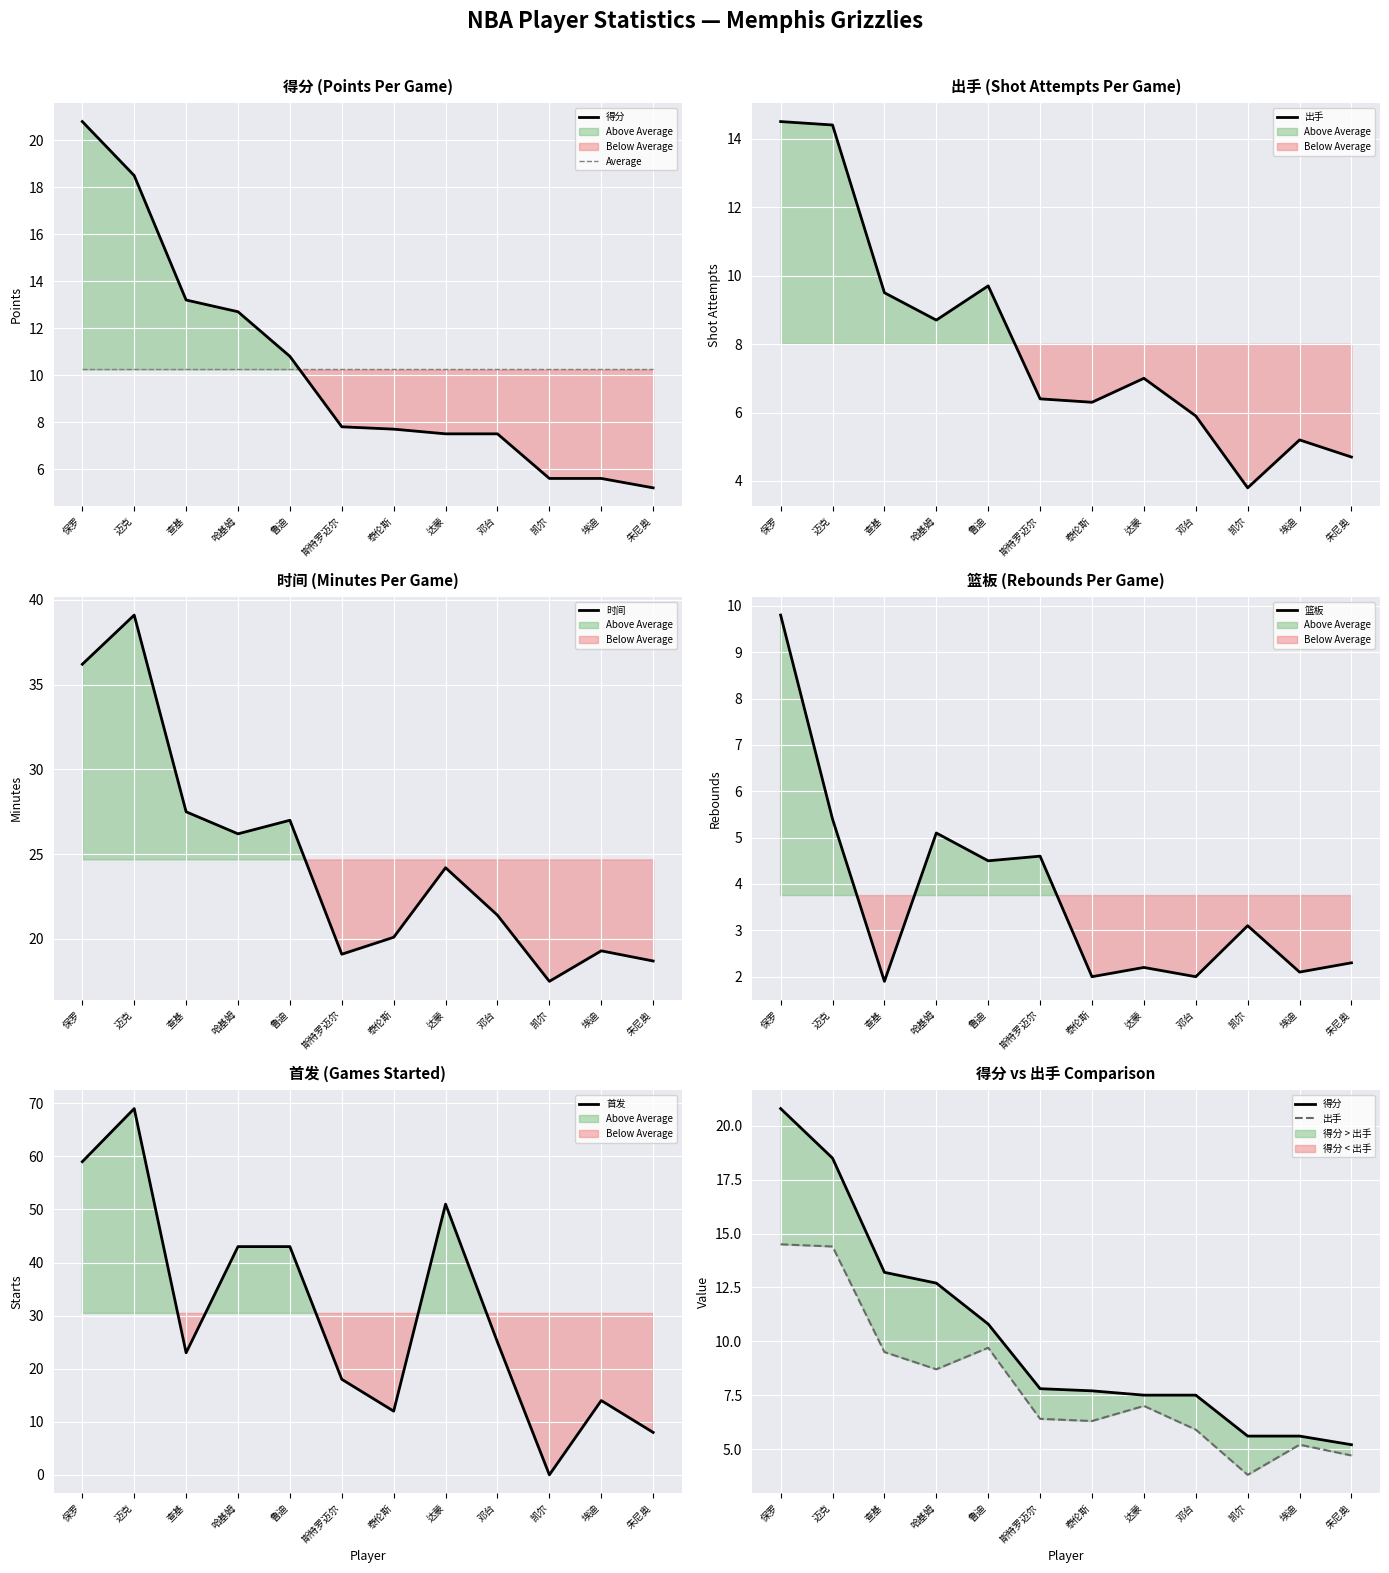

What is the label of the 4th point from the right?

邓台